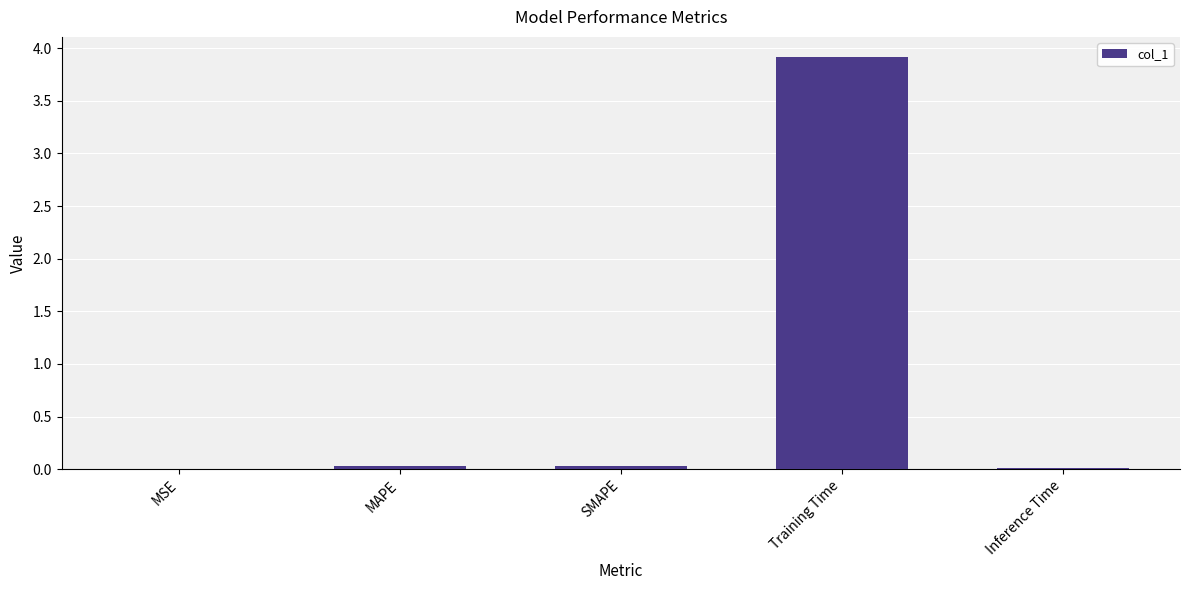

What is the greatest value displayed?

3.9